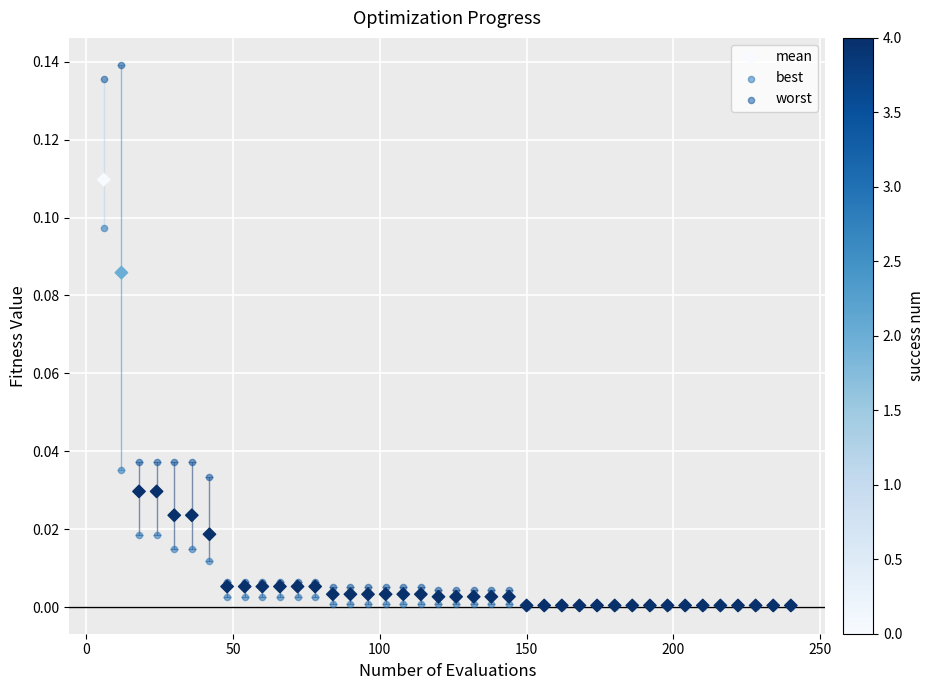

What are all the series names shown in the legend?

mean, best, worst